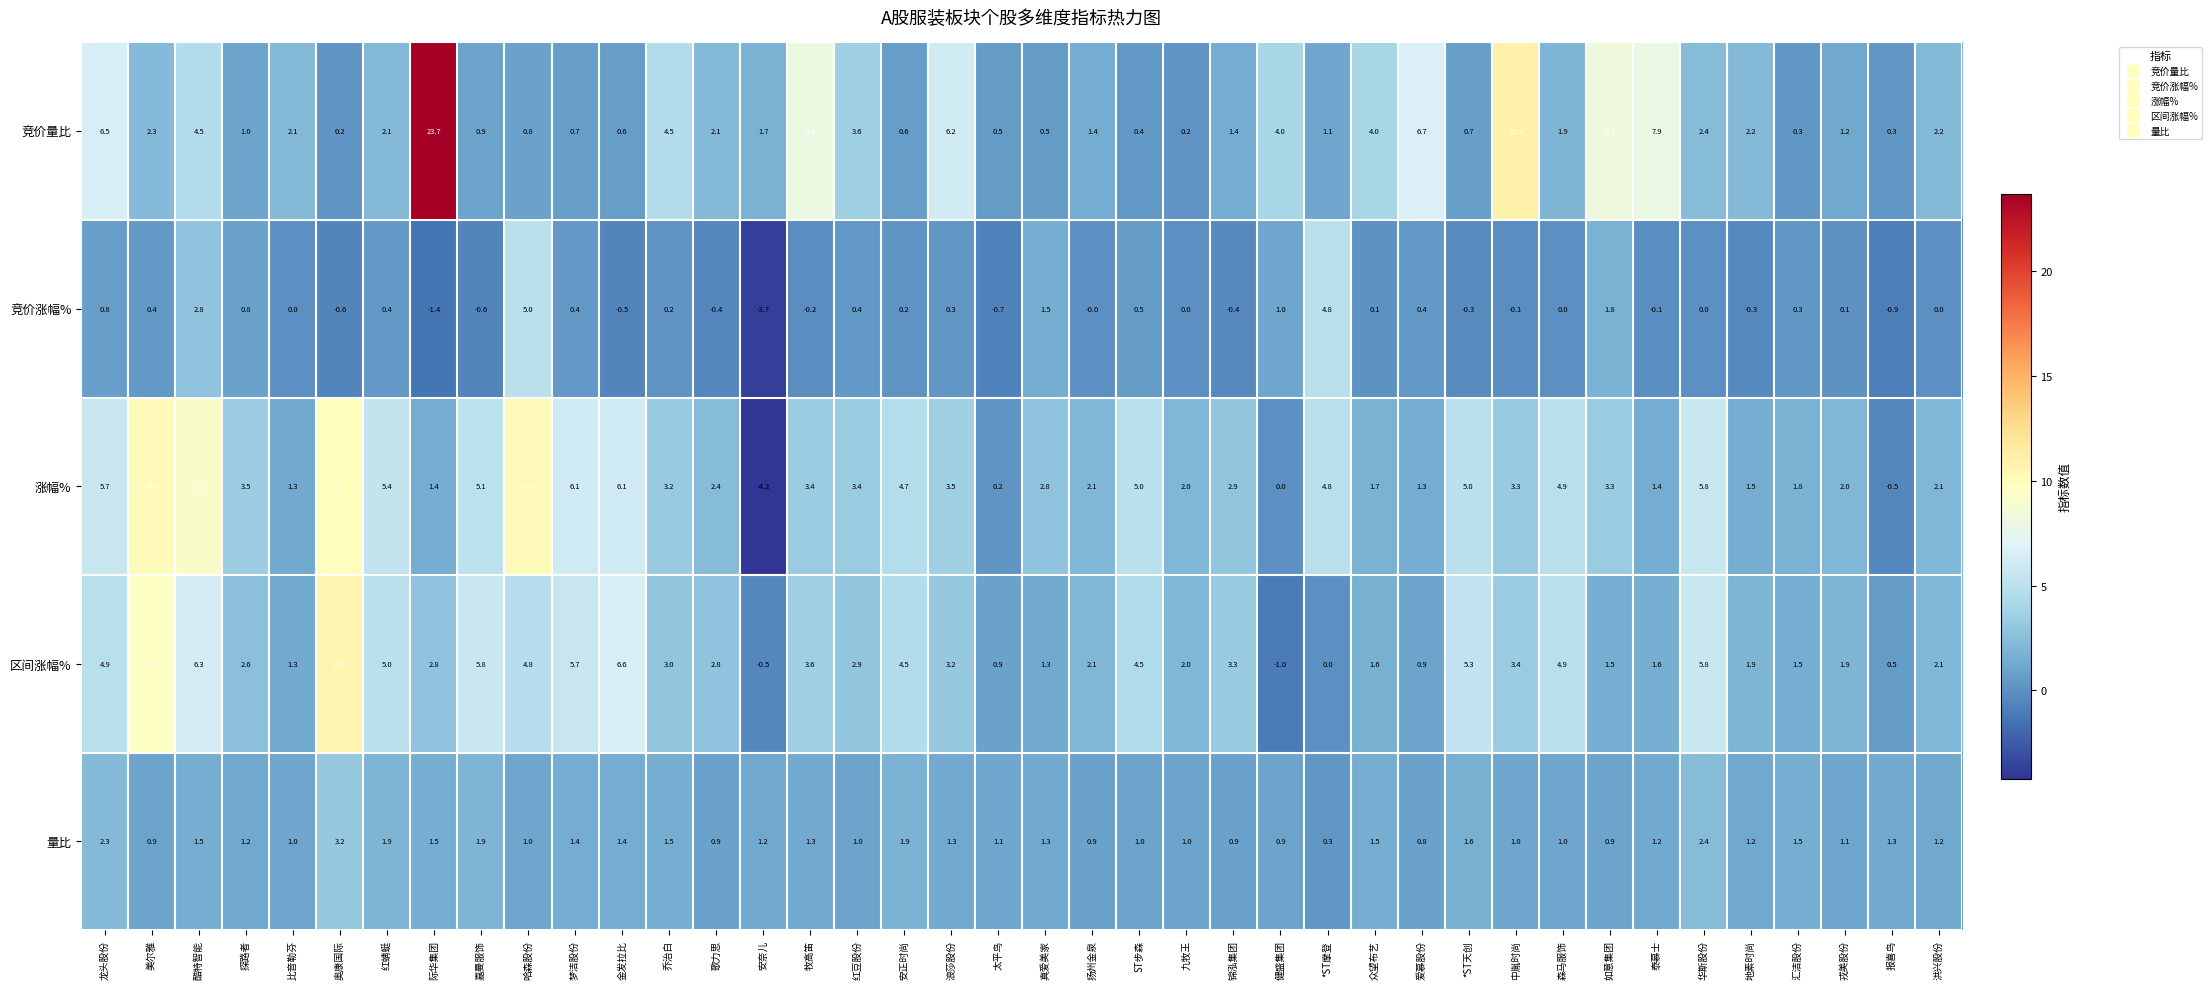

What is the maximum value shown in the chart?

23.7